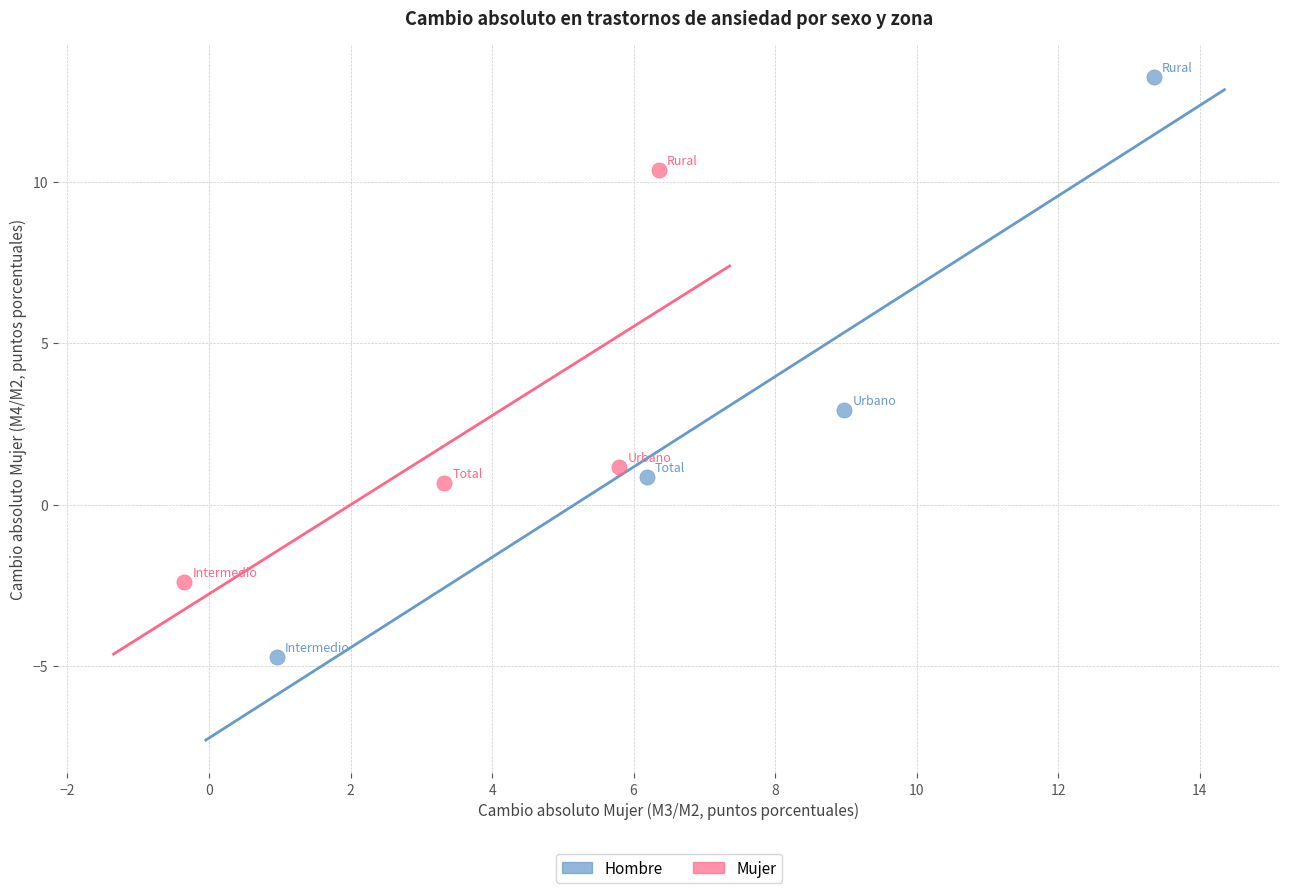

Which series has the widest spread of Y values?

Hombre